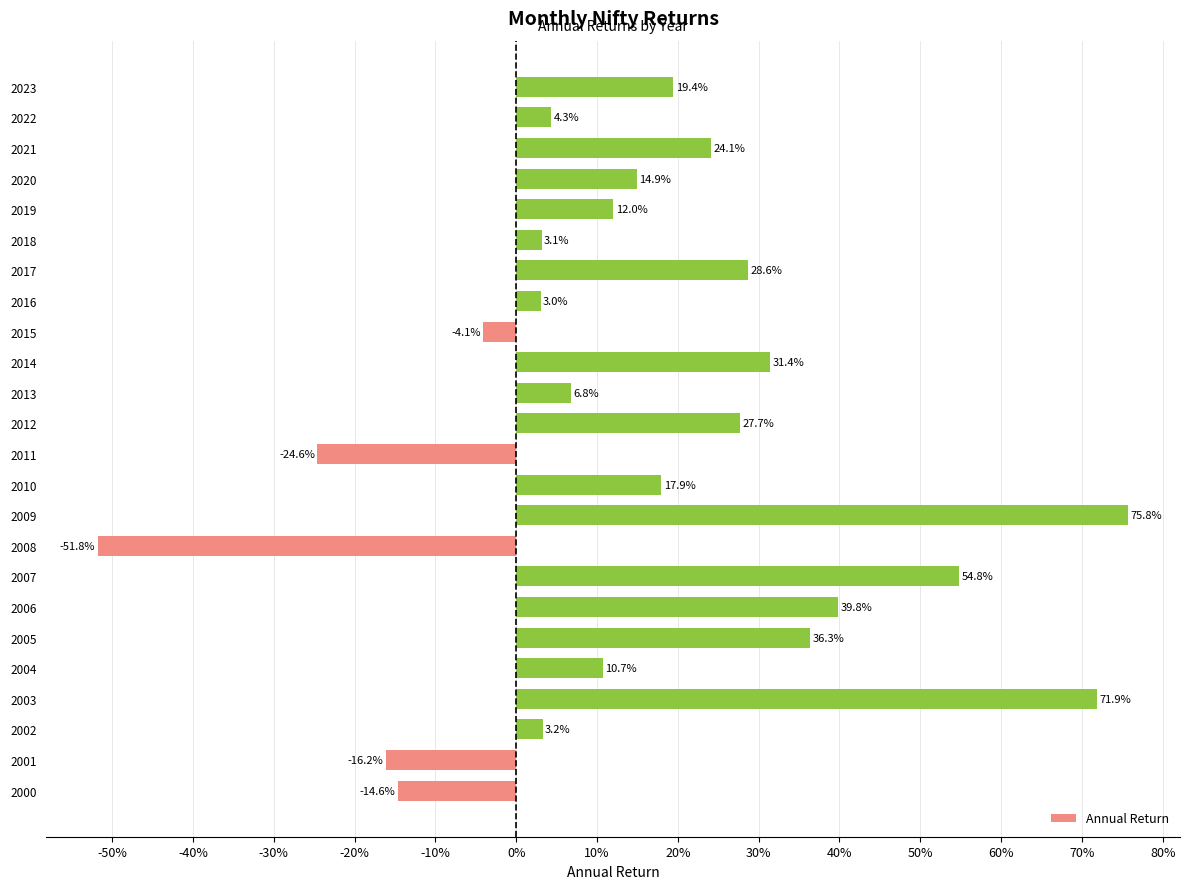

What is the average value?

0.2